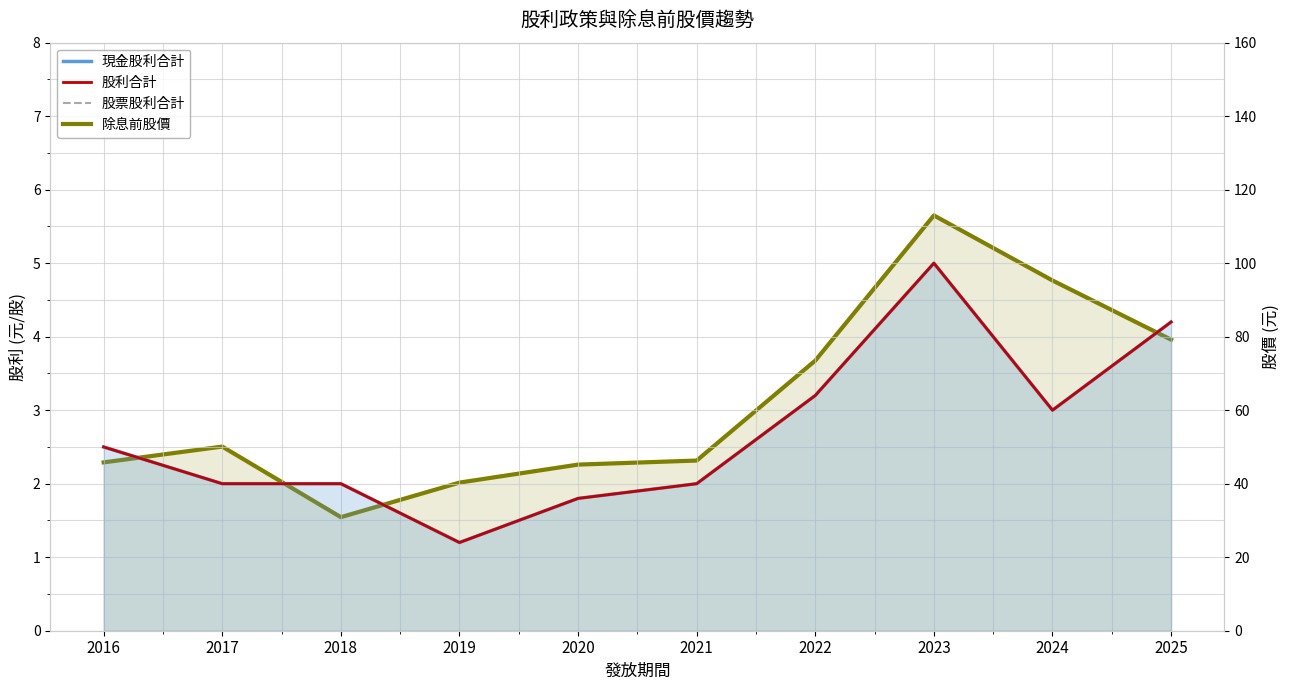

What is the highest value of the 除息前股價 series?

113.0